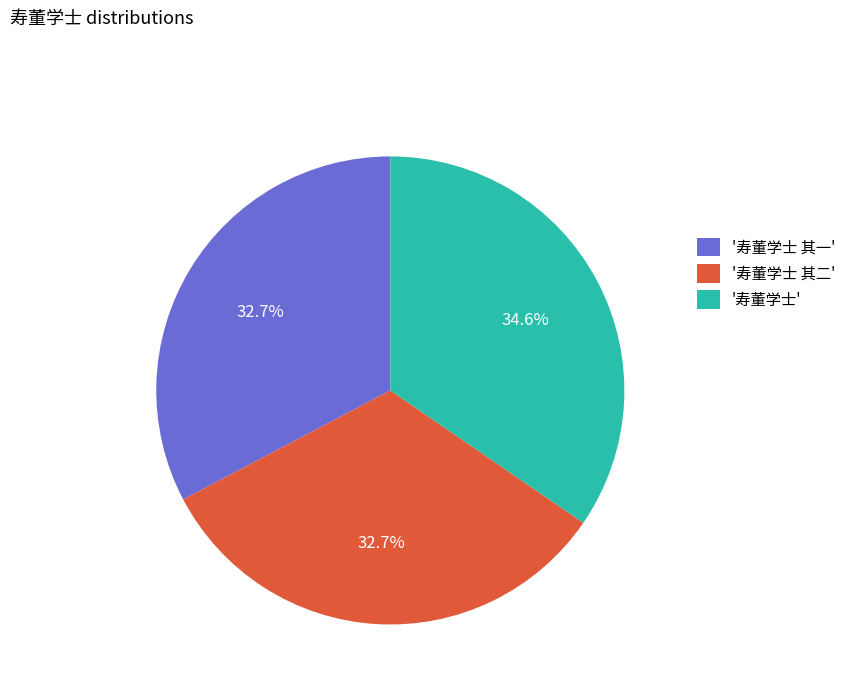

Between '寿董学士' and '寿董学士 其一', which is larger?

'寿董学士'